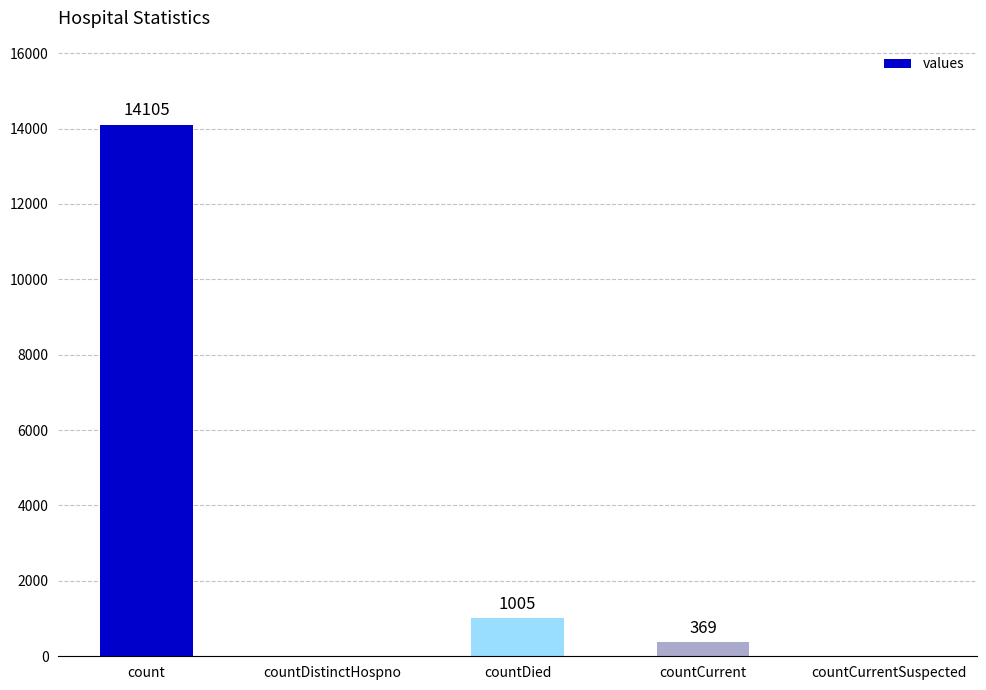

Does the chart contain stacked bars?

No